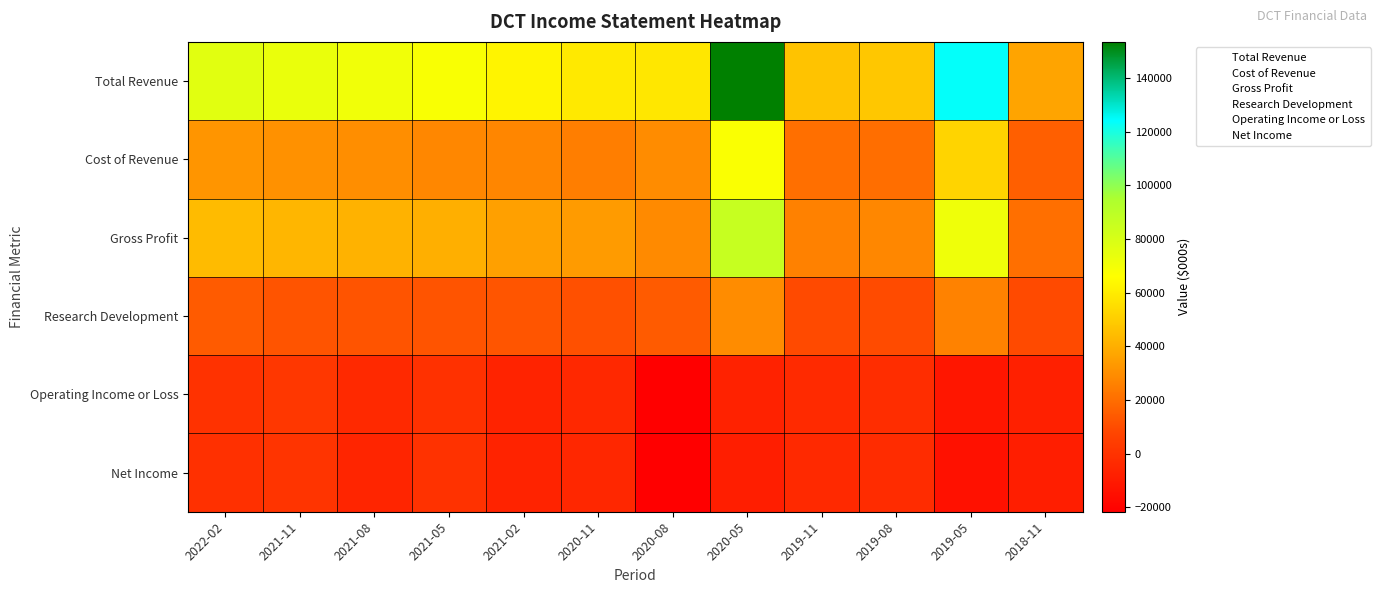

What is the spread (max minus min) of values at 2019-08?

50700